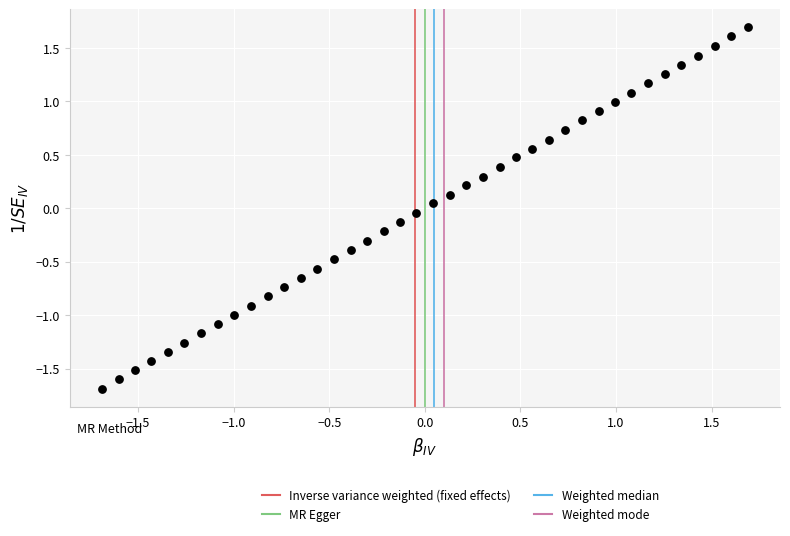

What is the range of X values (max minus min)?

3.4